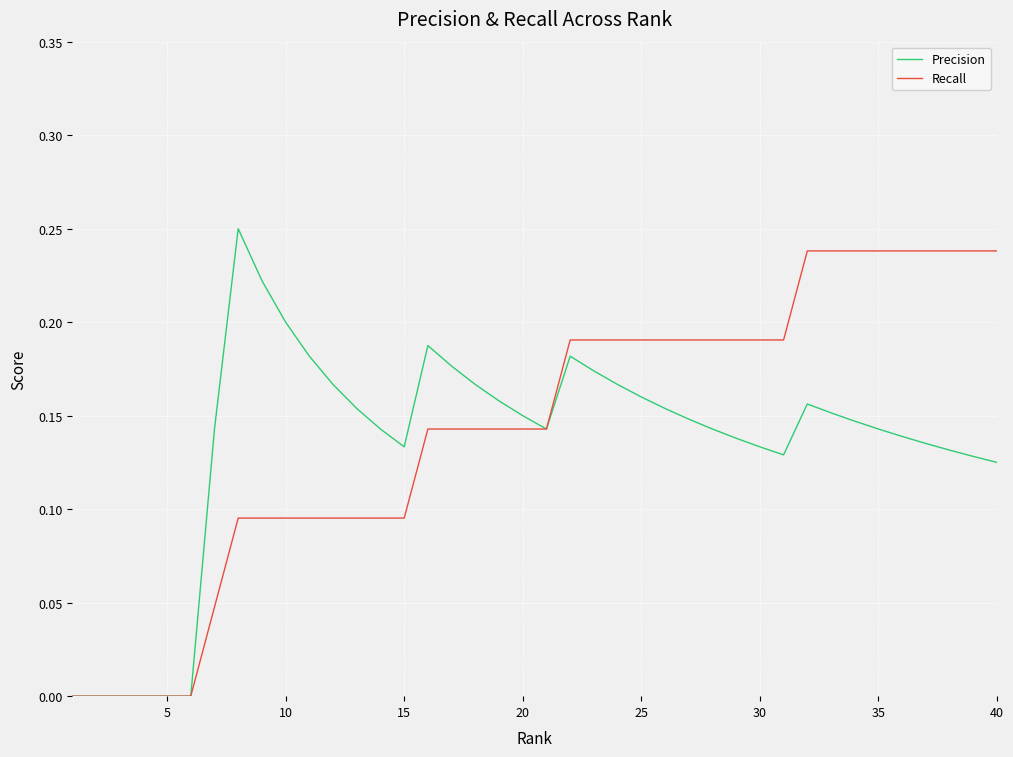

What are all the series names shown in the legend?

Precision, Recall